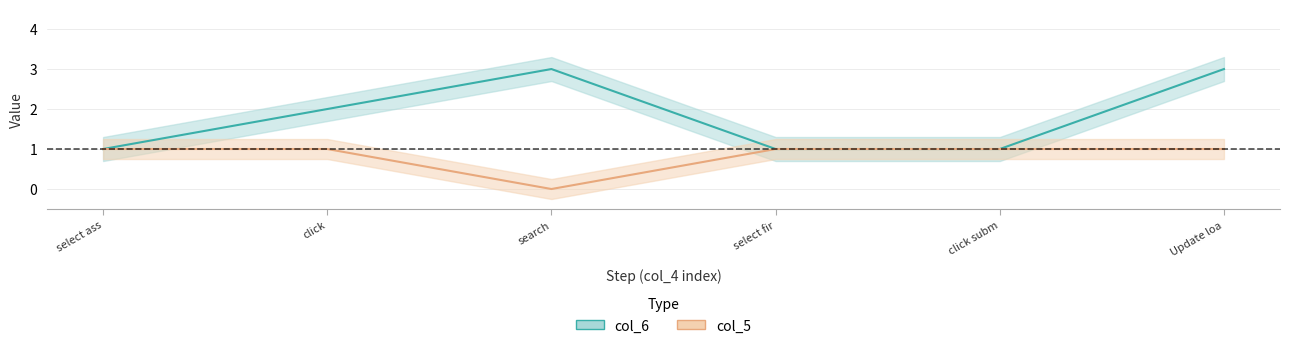

Which series has the widest spread of values?

col_6